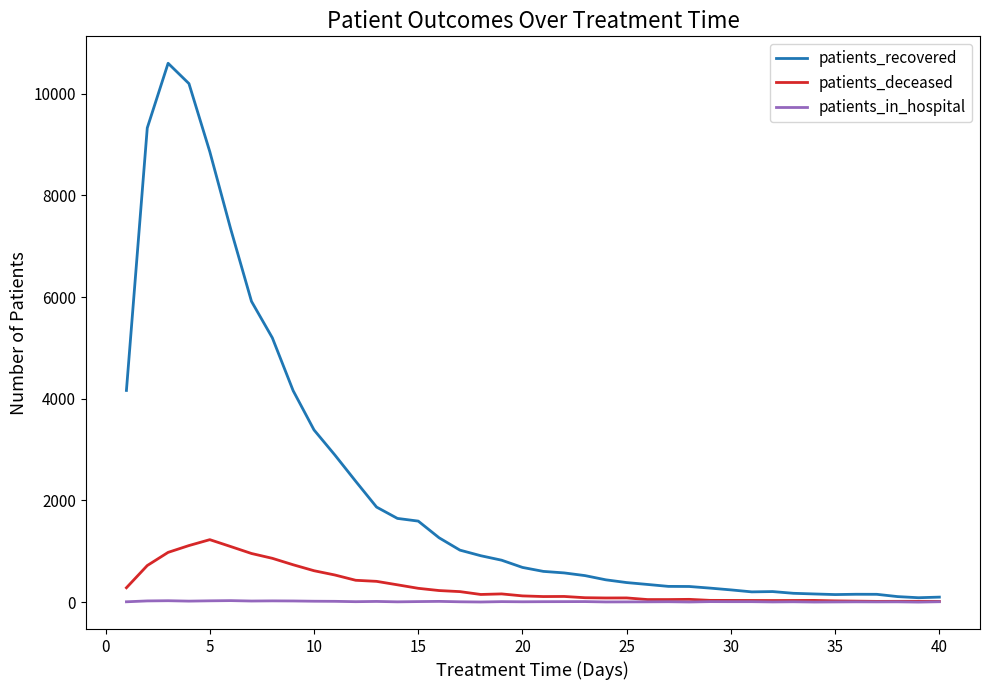

Rank the series by their maximum value, from lowest to highest.

patients_in_hospital, patients_deceased, patients_recovered